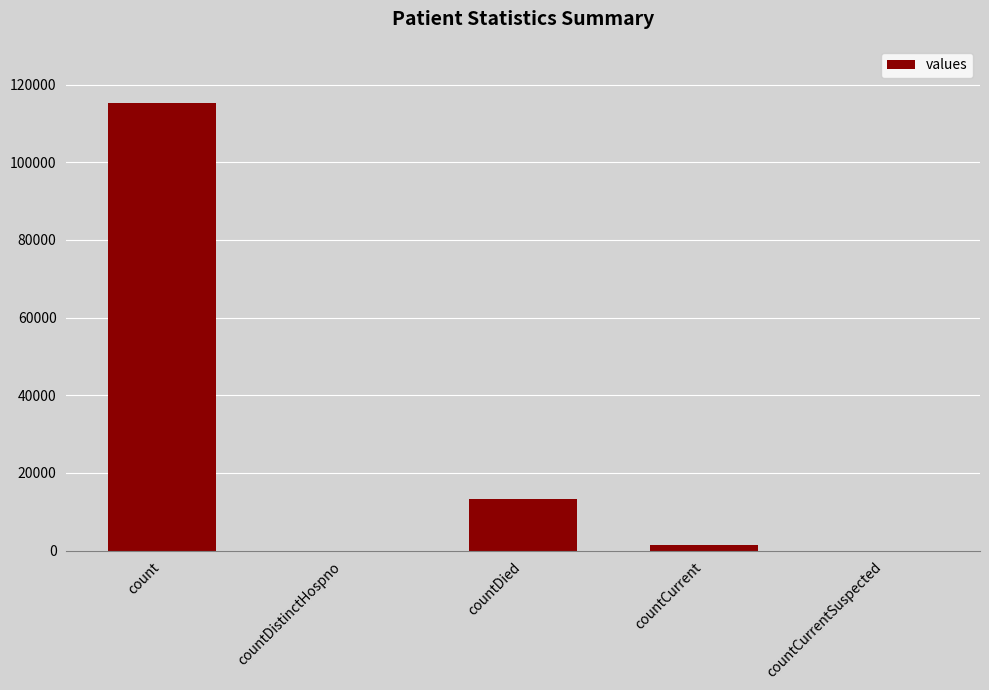

Which has a higher value, countDied or count?

count